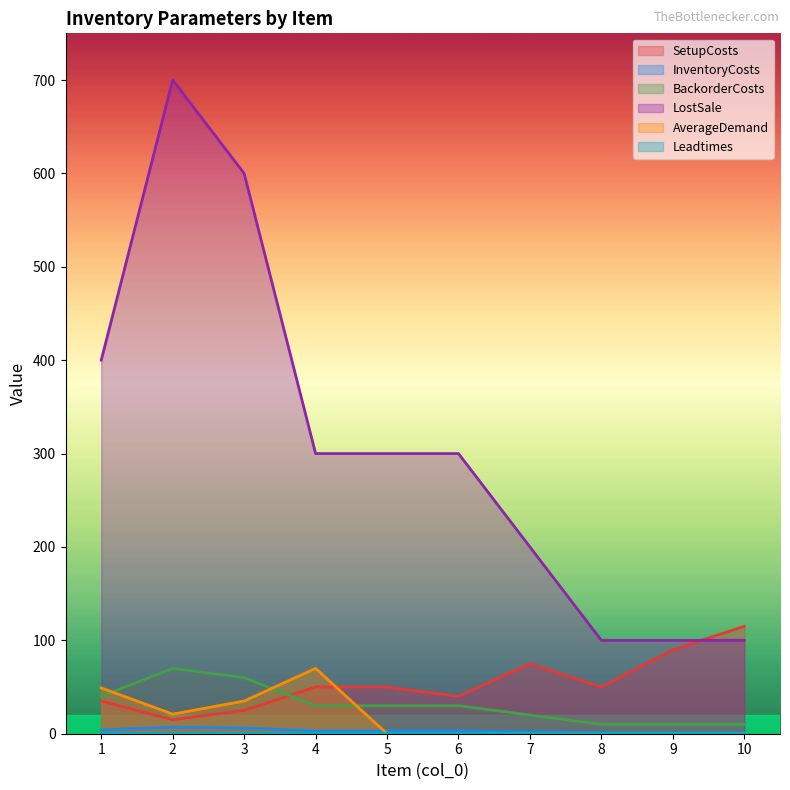

What is the minimum value for BackorderCosts?

10